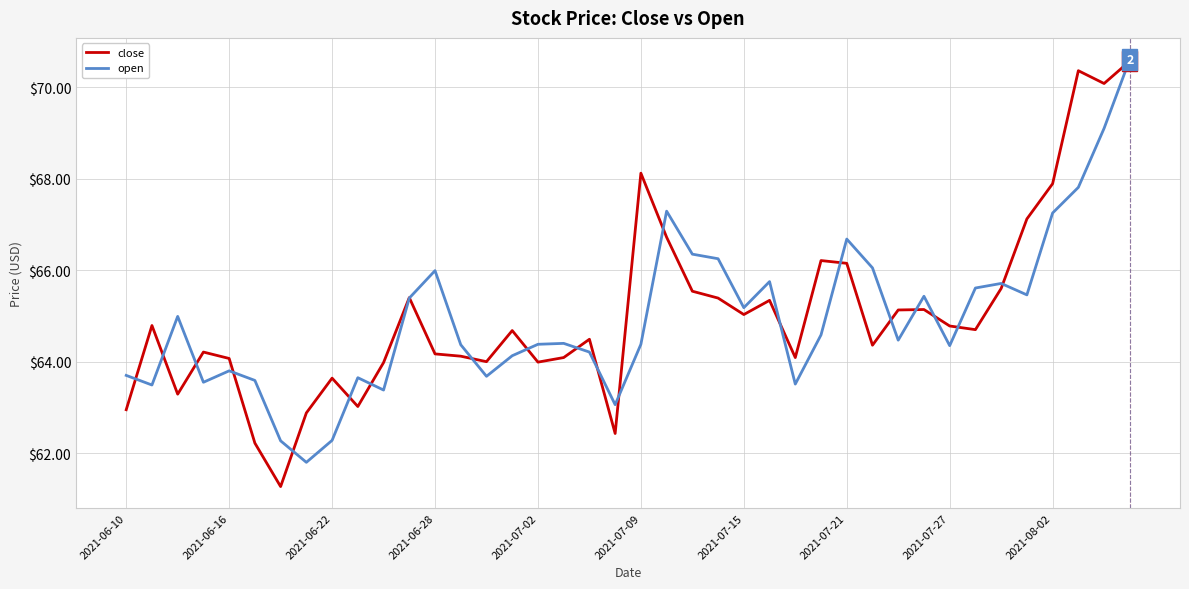

Which series has the largest range (max minus min)?

close